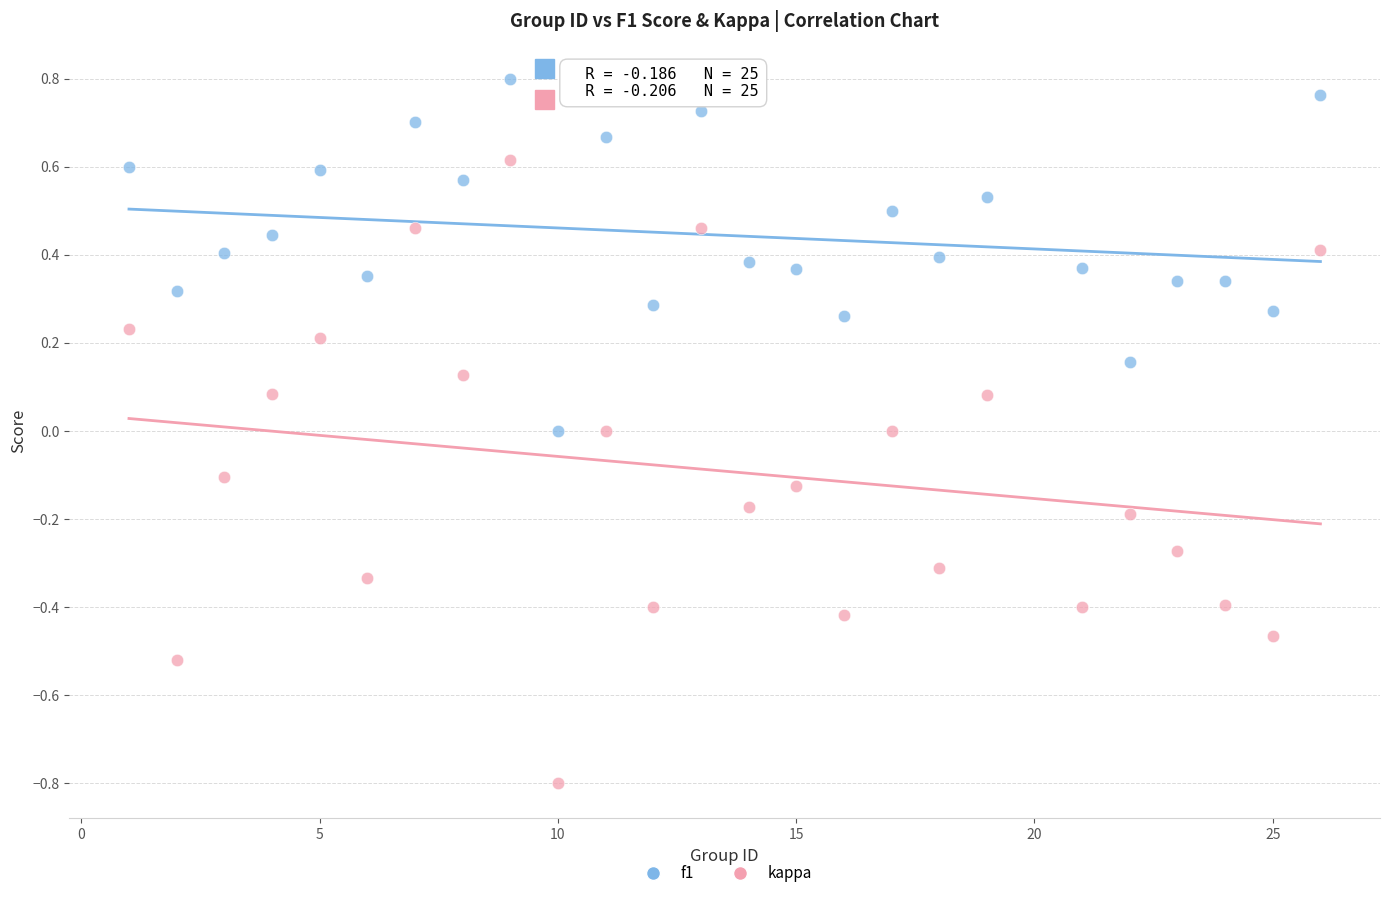

What is the X range (max minus min) for the scatter plot?

25.0